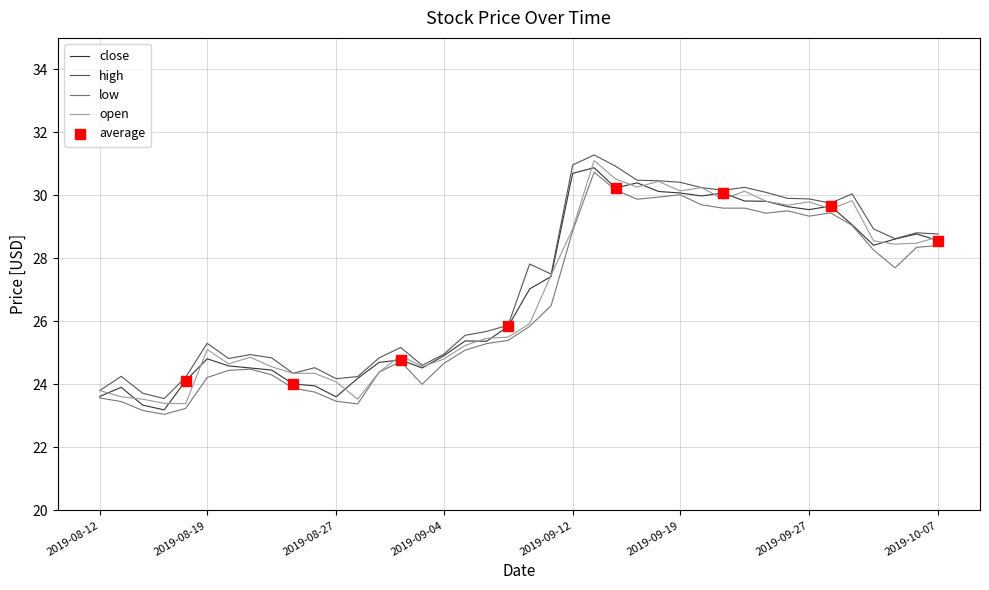

What is the maximum value for high?

31.3